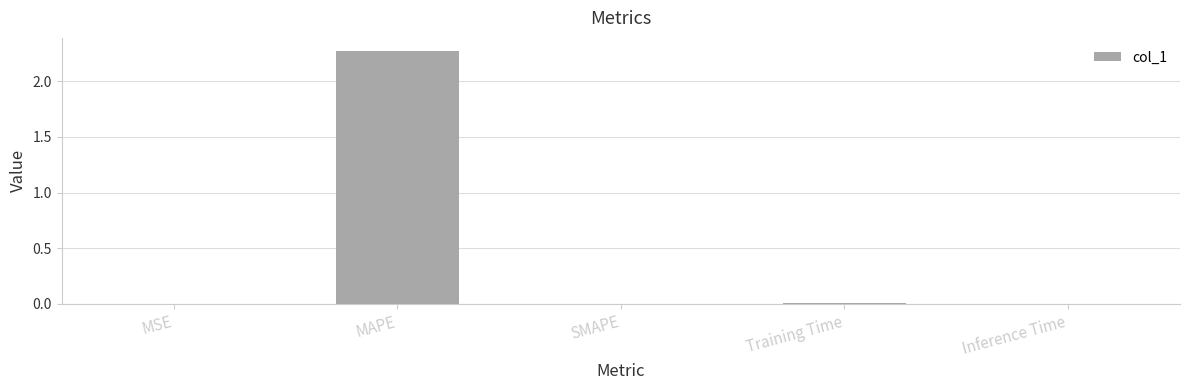

True or false: the data shows 1.0 at SMAPE.

False